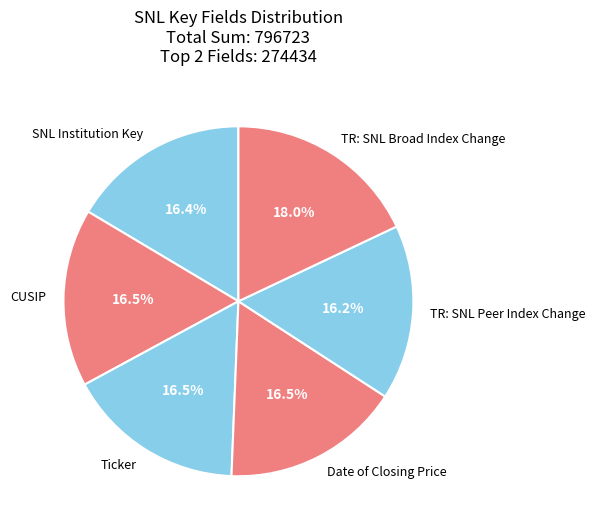

Between TR: SNL Broad Index Change and Date of Closing Price, which is larger?

TR: SNL Broad Index Change